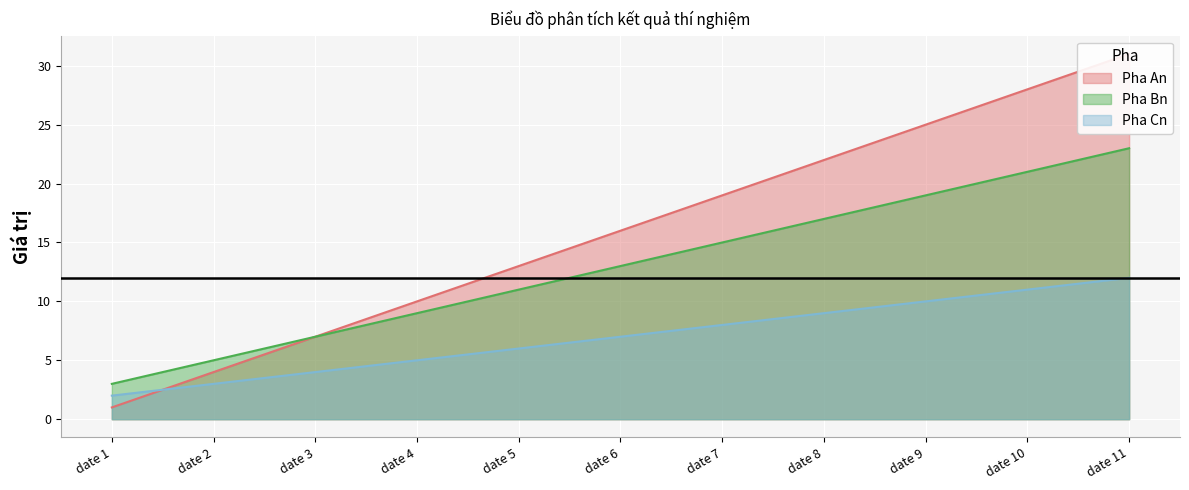

What are all the series names shown in the legend?

Pha An, Pha Bn, Pha Cn